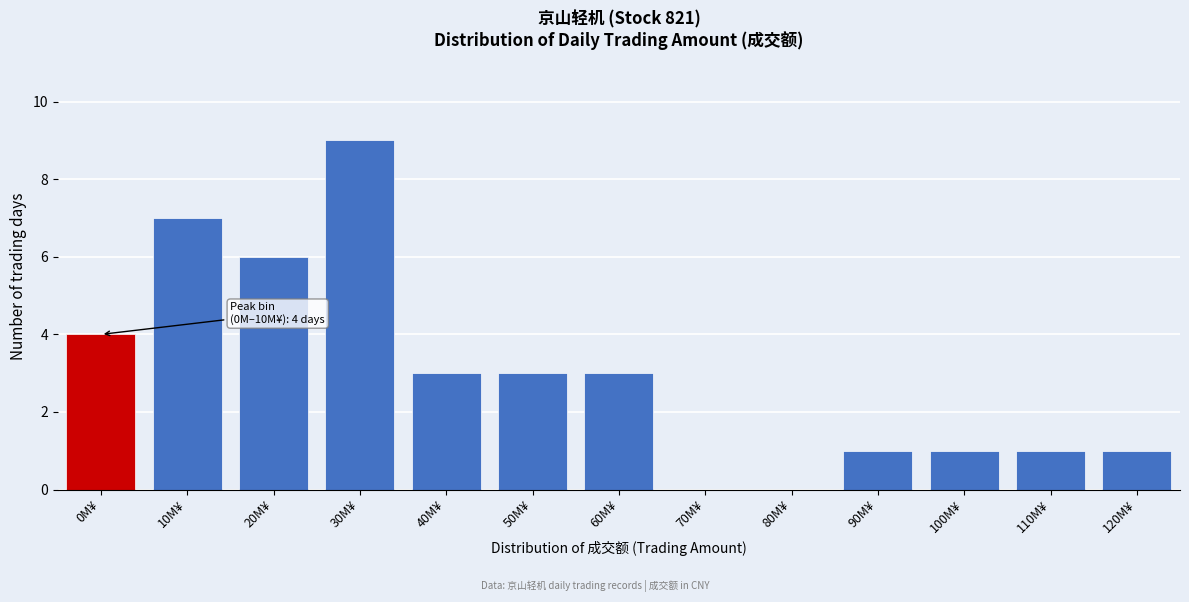

Reading left to right, extract all data points from this chart.

0M¥=4	10M¥=7	20M¥=6	30M¥=9	40M¥=3	50M¥=3	60M¥=3	70M¥=0	80M¥=0	90M¥=1	100M¥=1	110M¥=1	120M¥=1